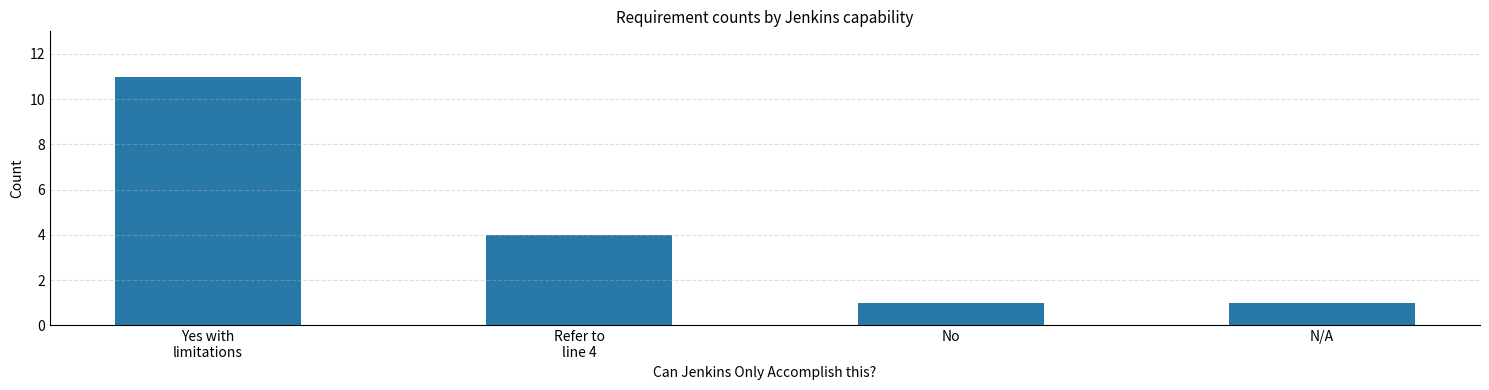

What is the label of the 3rd bar from the left?

No